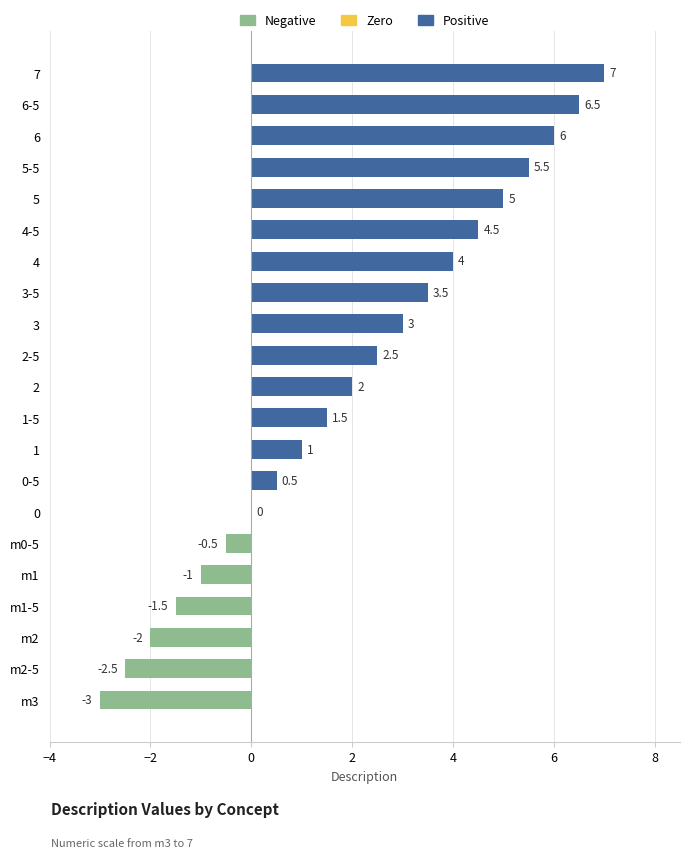

What is the sum of all values?

42.0